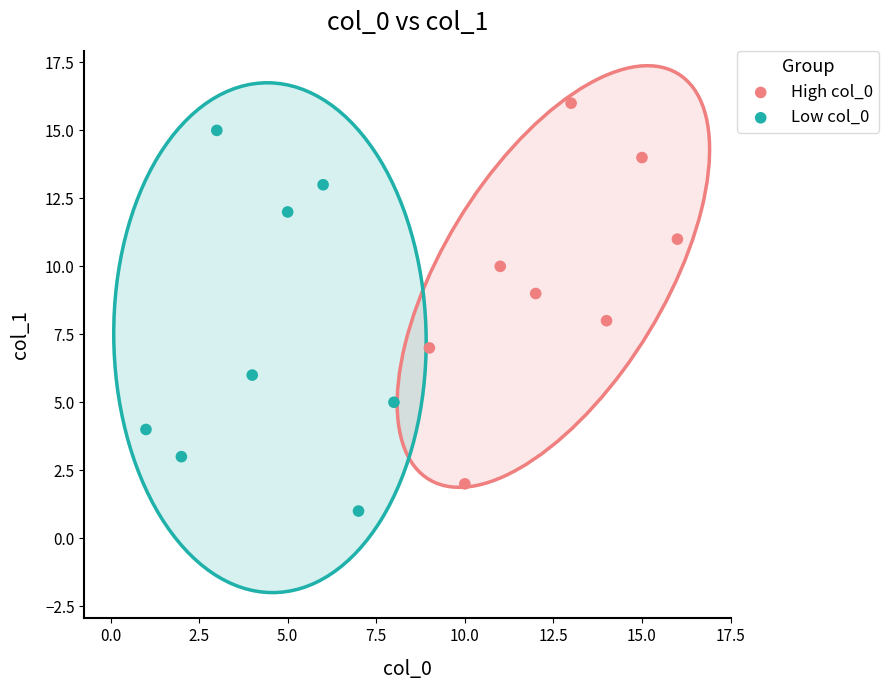

Which series contains the highest Y value?

High col_0